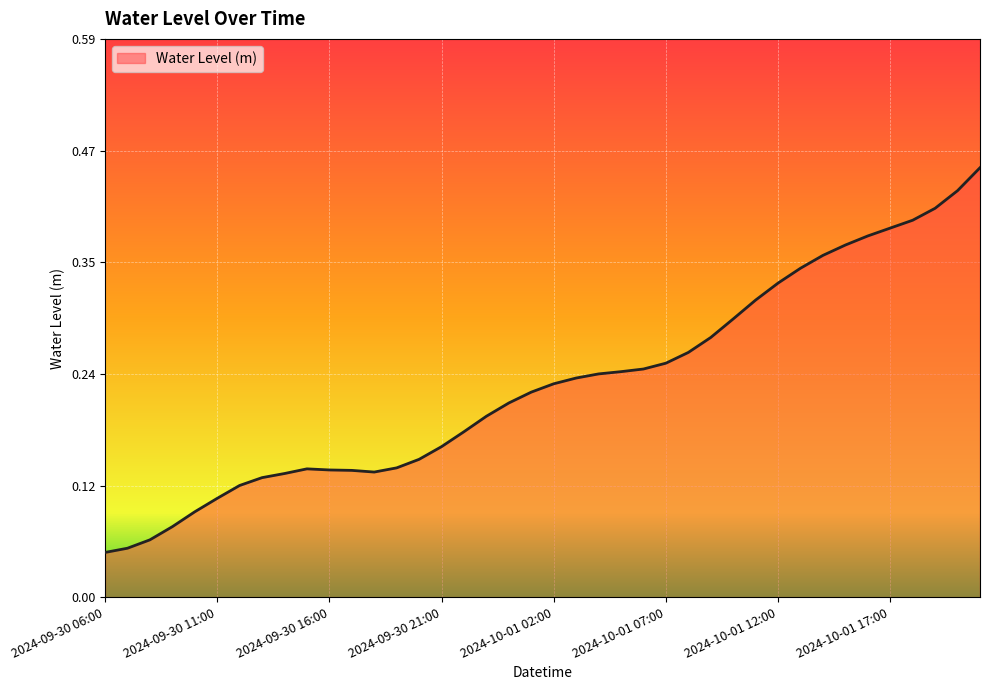

How many lines are shown in the chart?

1